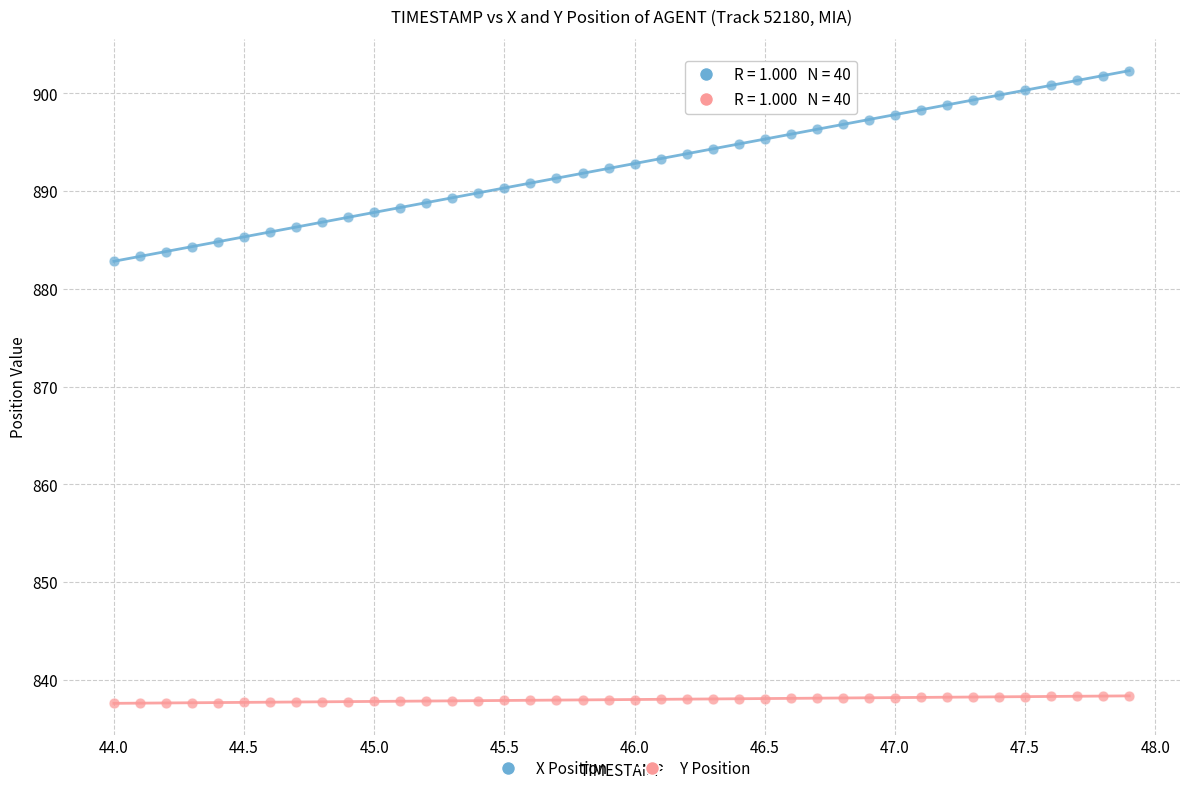

Across all data points, what is the range of Y values (max minus min)?

64.7